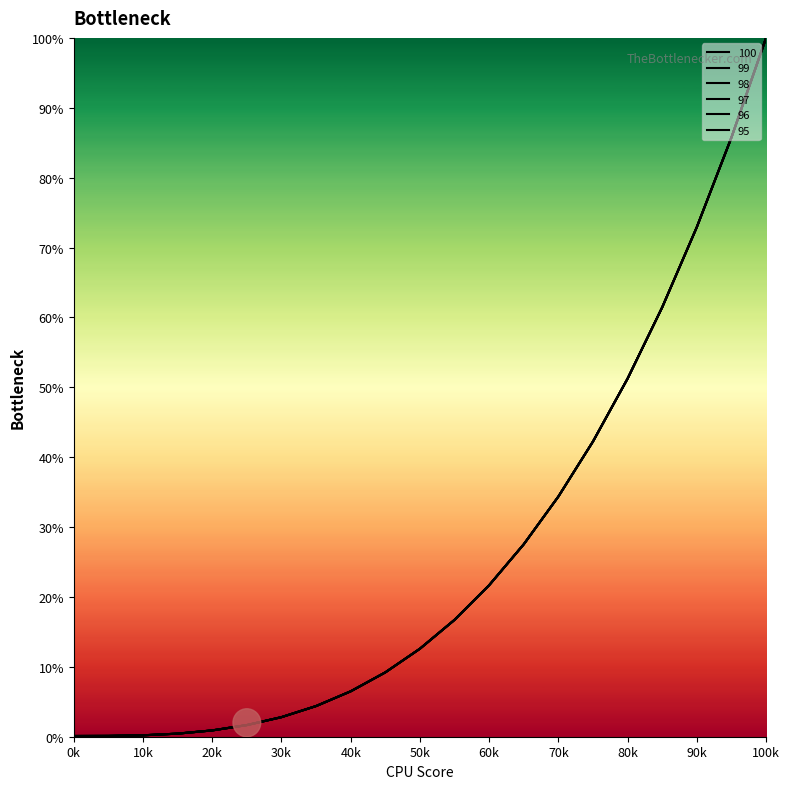

Is it true that 97 equals 83.1 at 80k?

False